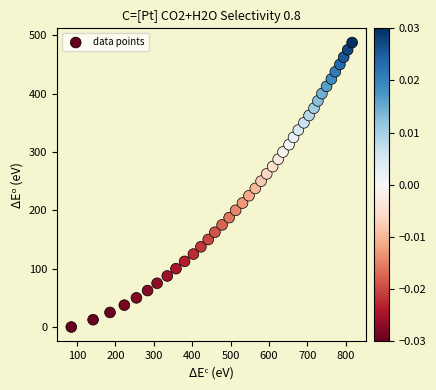

What is the range of Y values (max minus min)?

487.5